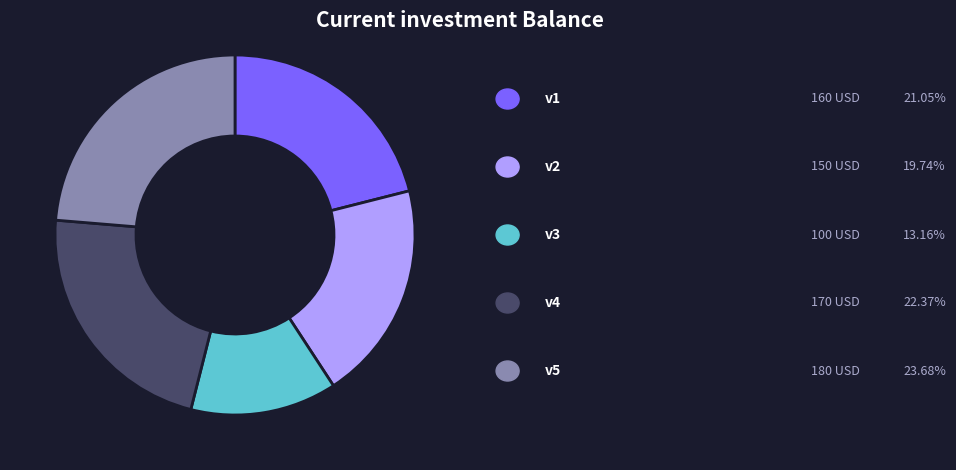

How many segments does this pie chart have?

5